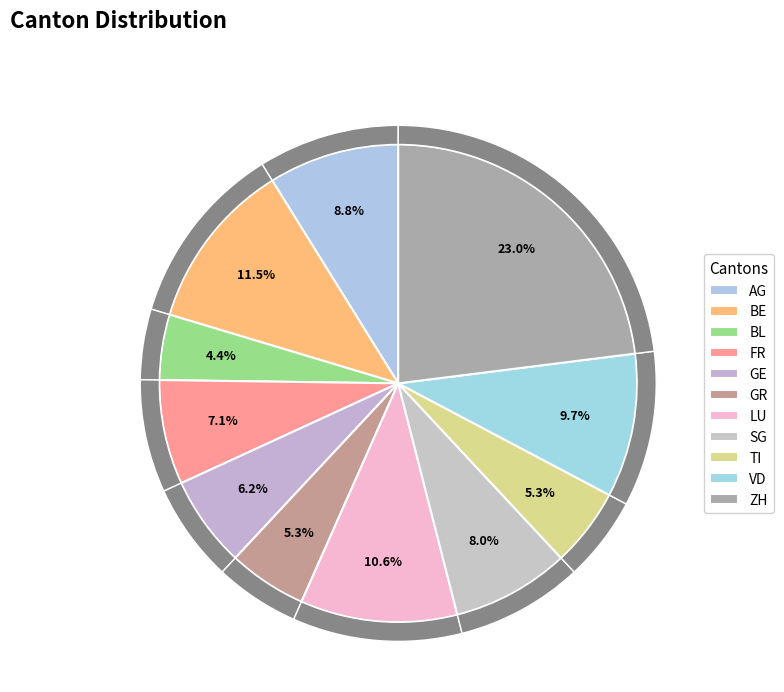

To the nearest percent, what percentage of the pie is TI?

5%